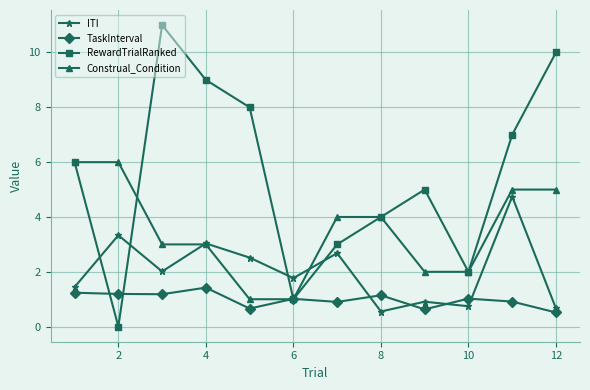

In RewardTrialRanked, how many points are higher than both neighbors (excluding endpoints)?

2